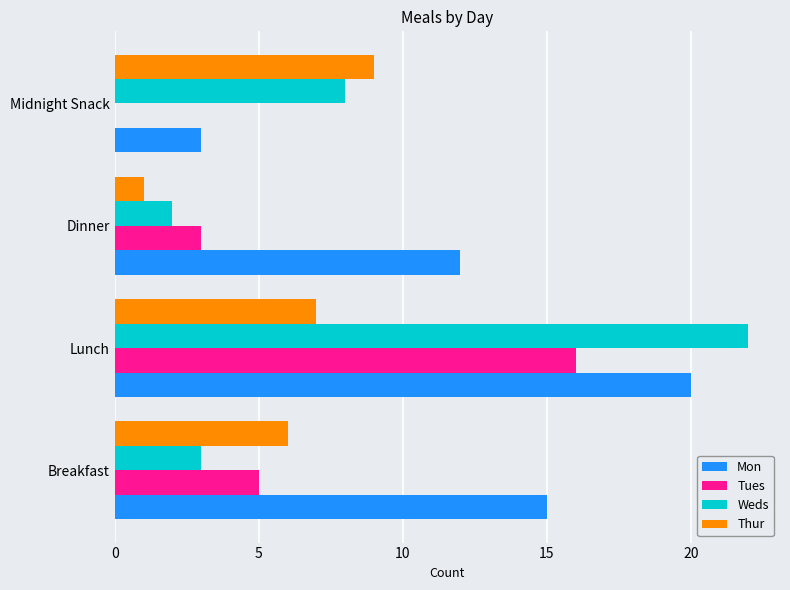

How many data points does each series have?

4